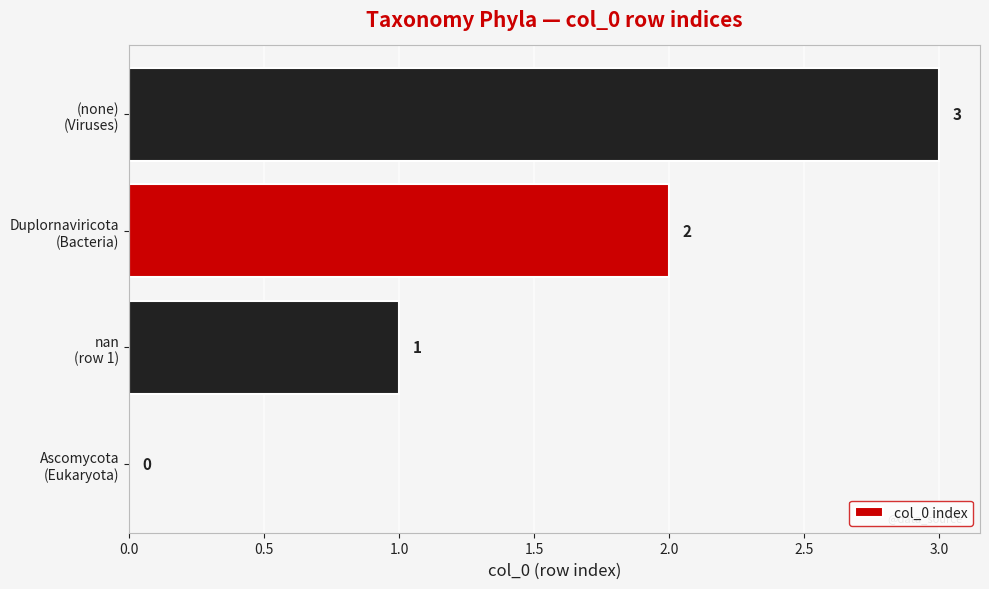

What is the sum of all values?

6